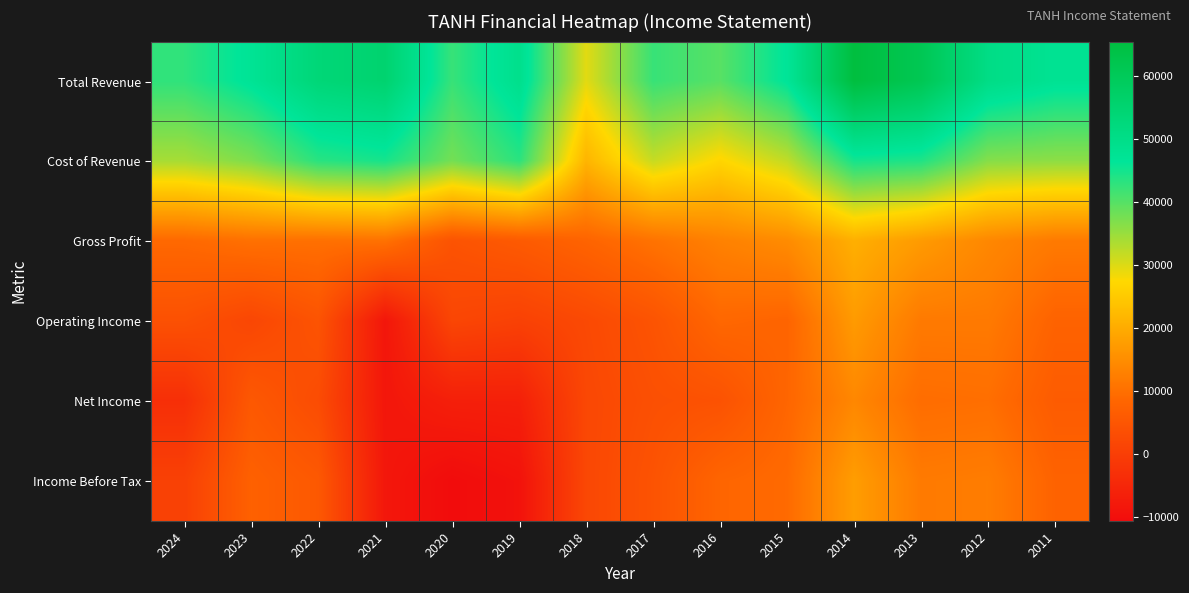

At how many categories does at least one series exceed 55732?

2